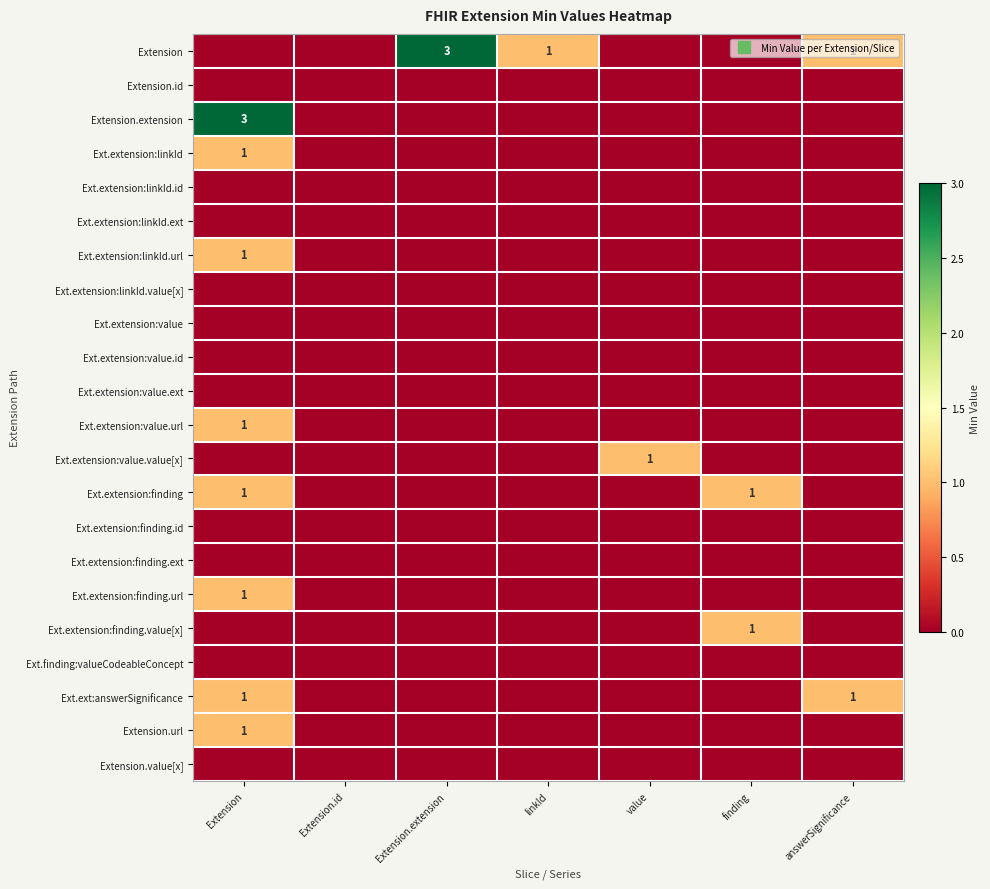

What is the spread (max minus min) of values at value?

1